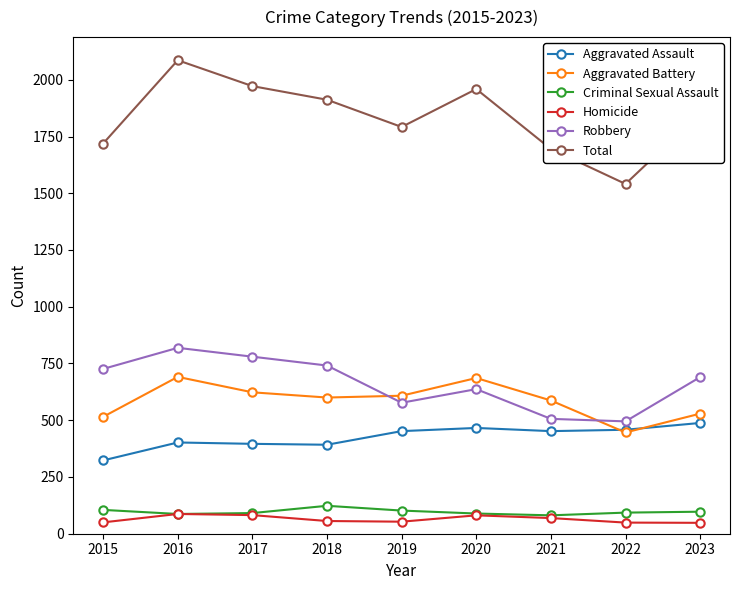

Between 2020 and 2022, which series saw the biggest shift?

Total